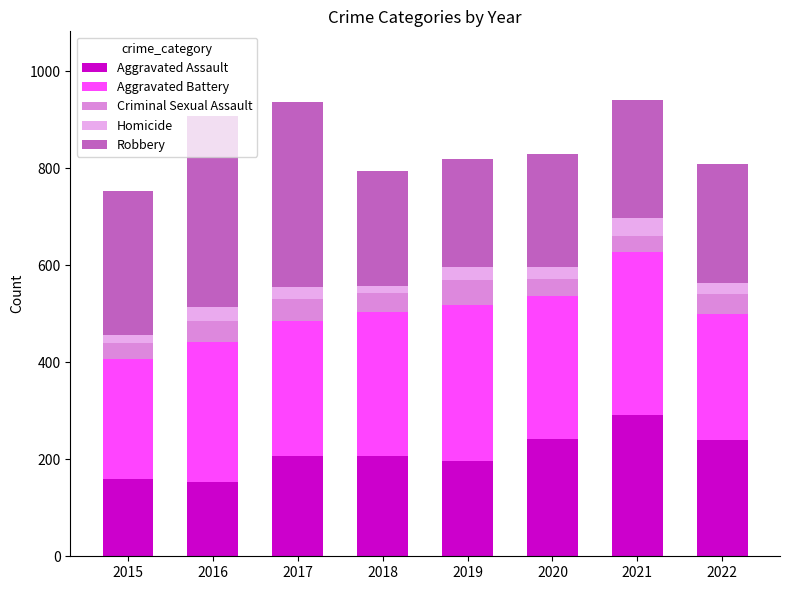

What is the difference between the maximum and minimum values in the Aggravated Assault series?

138